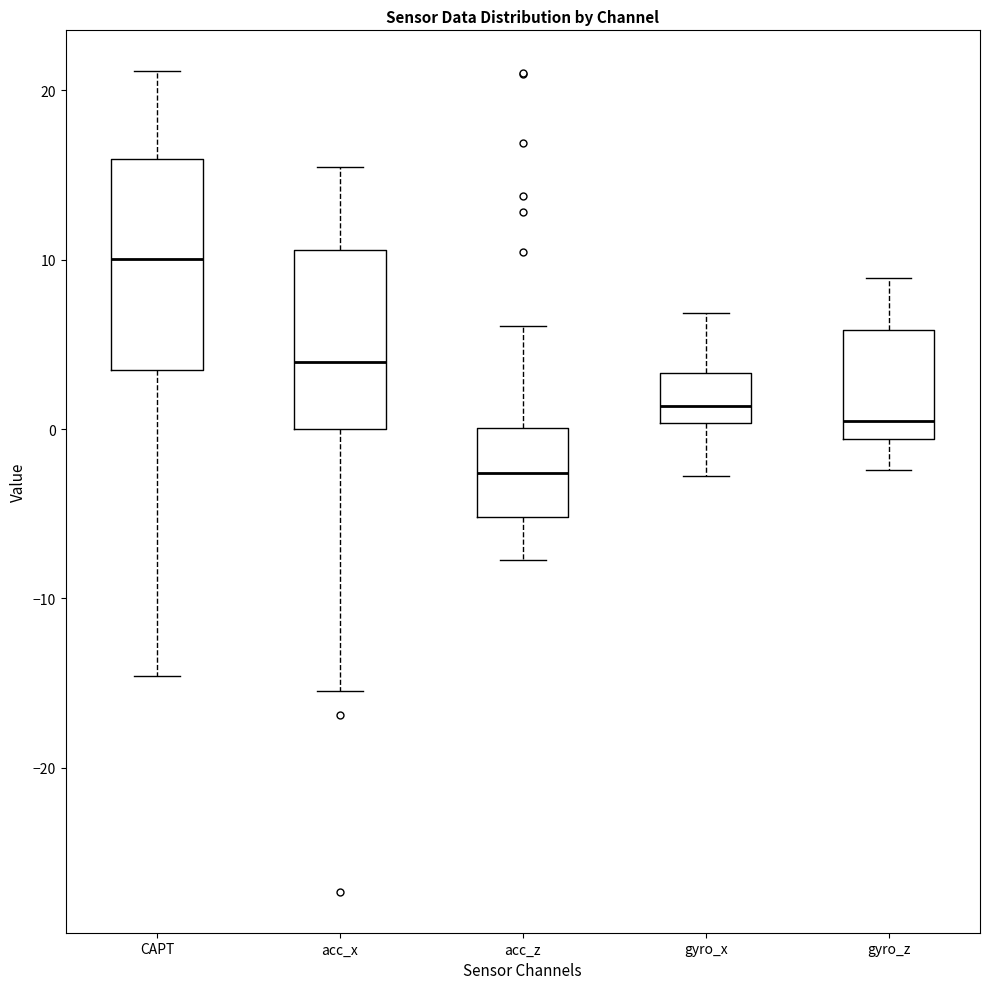

Reading left to right, transcribe this box plot: for each box, give where its median line is, the range the box spans, and where its two whiskers end, as read against the y-axis. The values are not printed on the chart, so give them approximately, as read against the axis.

CAPT: median 10, box 3 to 16, whiskers -15 to 21
acc_x: median 4, box 0 to 11, whiskers -15 to 15
acc_z: median -3, box -5 to 0, whiskers -8 to 6
gyro_x: median 1, box 0 to 3, whiskers -3 to 7
gyro_z: median 0, box -1 to 6, whiskers -2 to 9